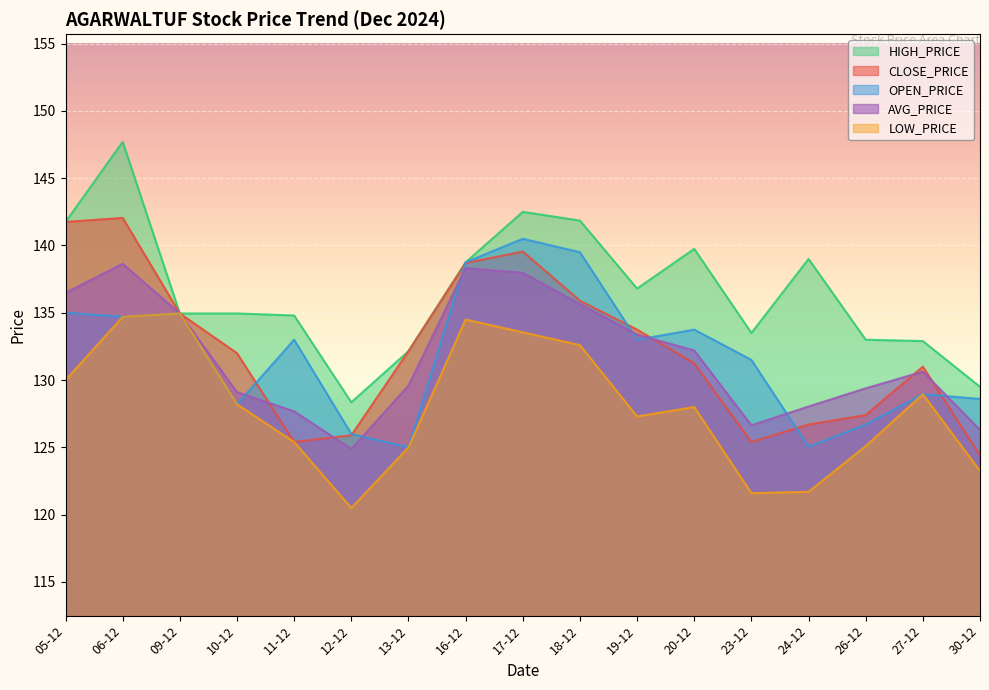

What is the difference between the second highest and minimum values in the LOW_PRICE series?

14.2